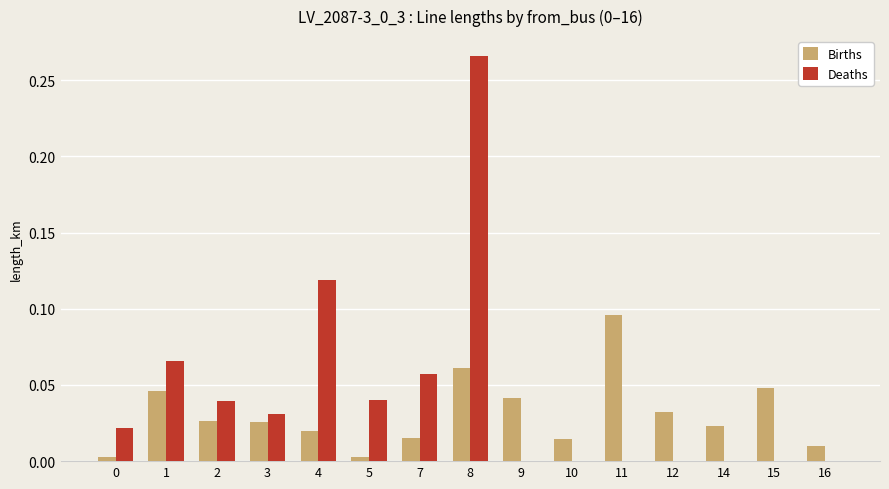

How many distinct data groups are displayed?

2